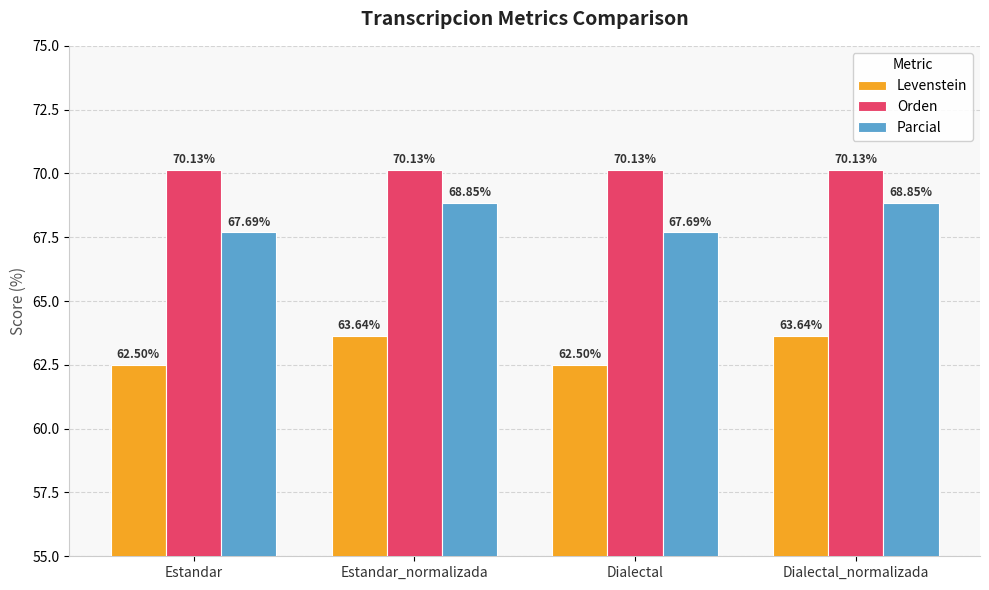

What value does the Levenstein series have at Estandar?

62.5